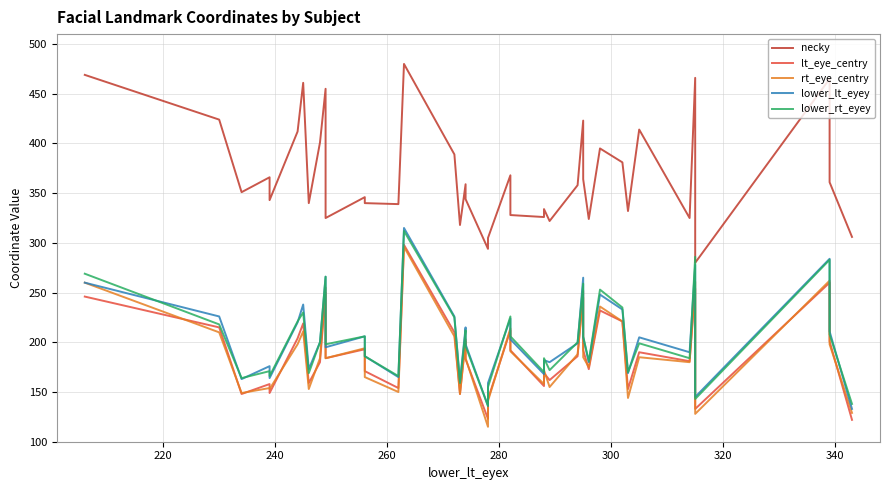

How many interior local peaks does the necky series have?

13